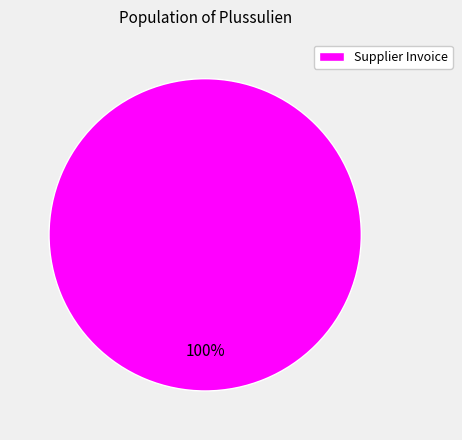

To the nearest percent, what portion does Supplier Invoice represent?

100%